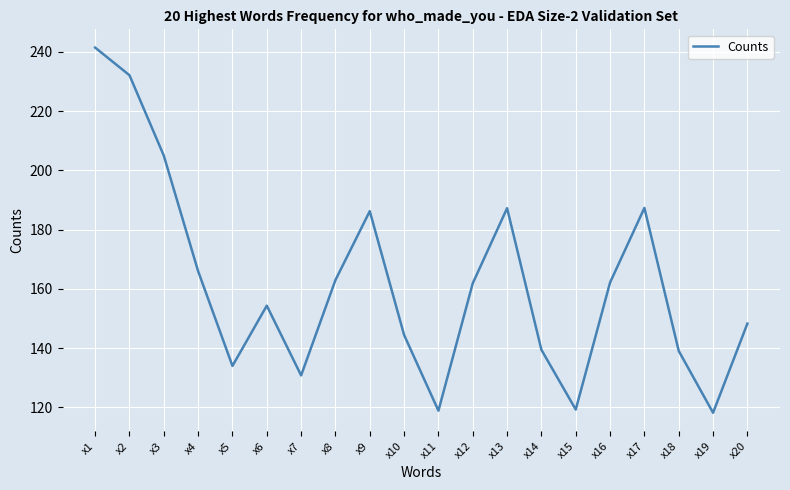

What is the difference between the values at x8 and x7?

32.2